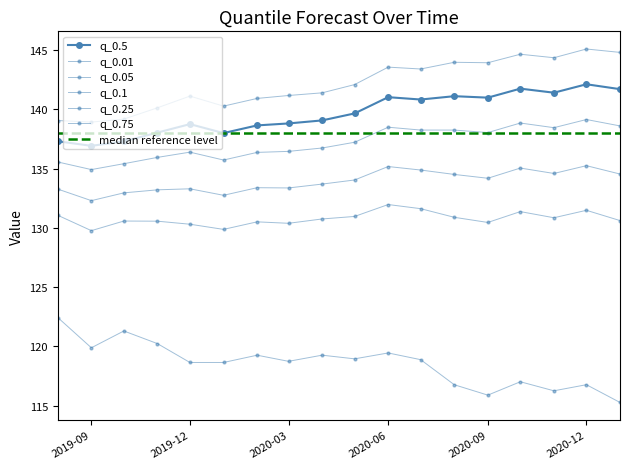

How many data points in q_0.01 are less than 118?

6